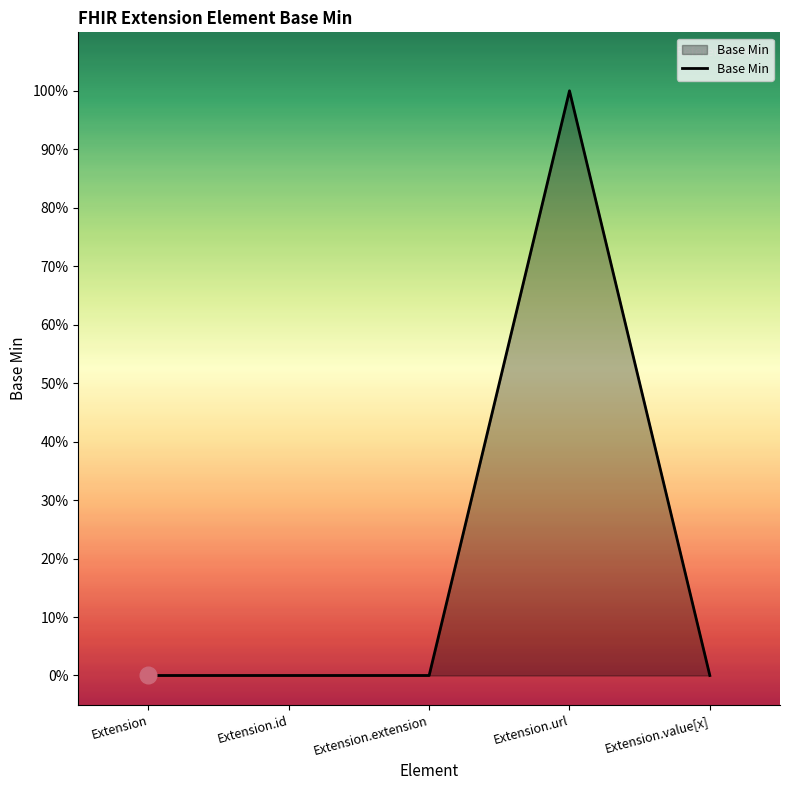

Which category has the highest value across all series?

Extension.url